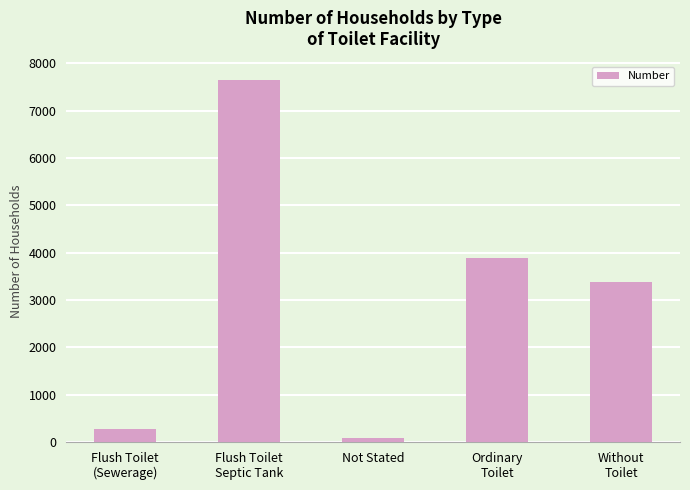

Between Ordinary
Toilet and Flush Toilet
(Sewerage), which is larger?

Ordinary
Toilet